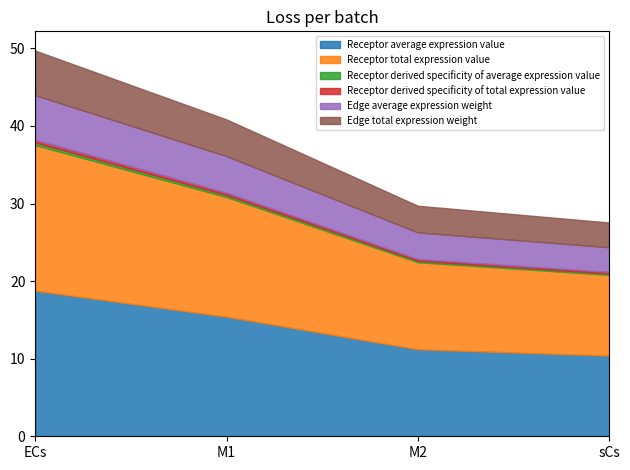

Which series has the largest range (max minus min)?

Receptor average expression value